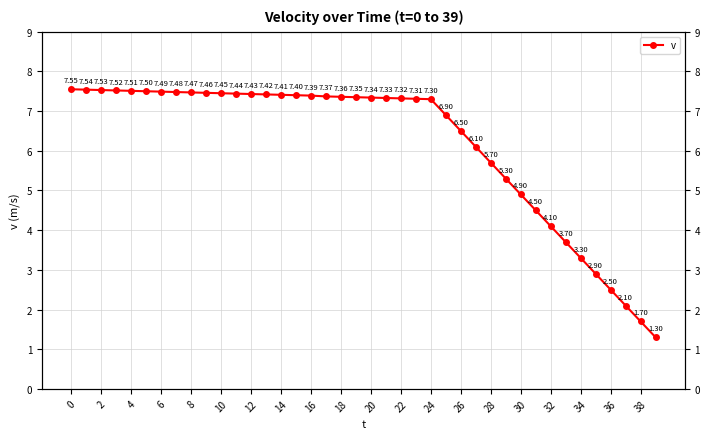

True or false: the data shows 10.6 at 0.

False